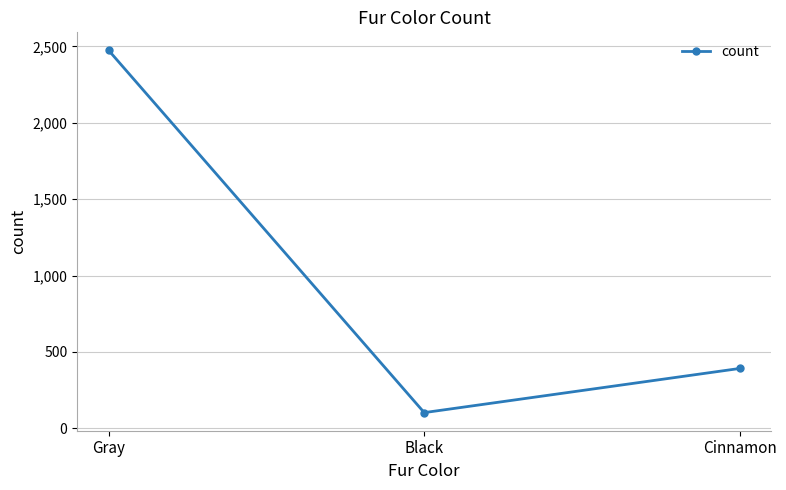

What is the smallest value displayed?

103